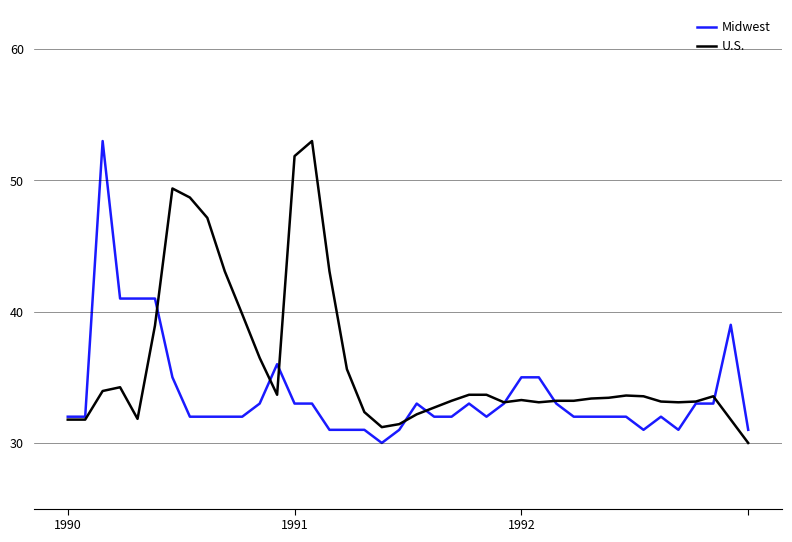

Does the chart display data point markers on the line(s)?

No